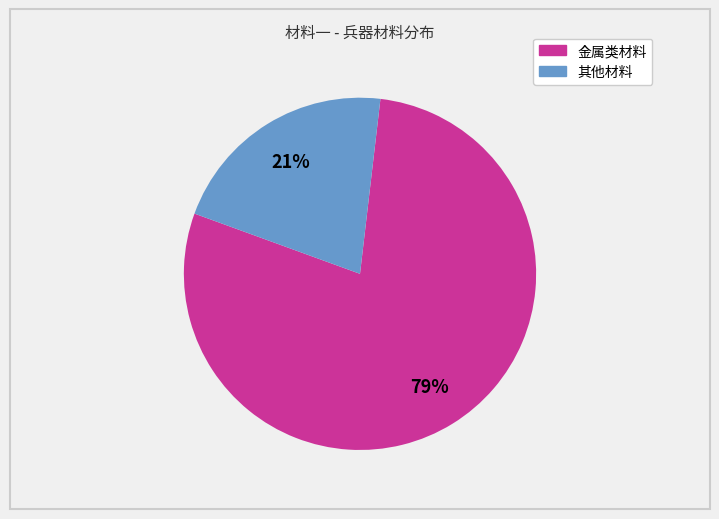

Is there any slice that represents more than half of the pie?

Yes